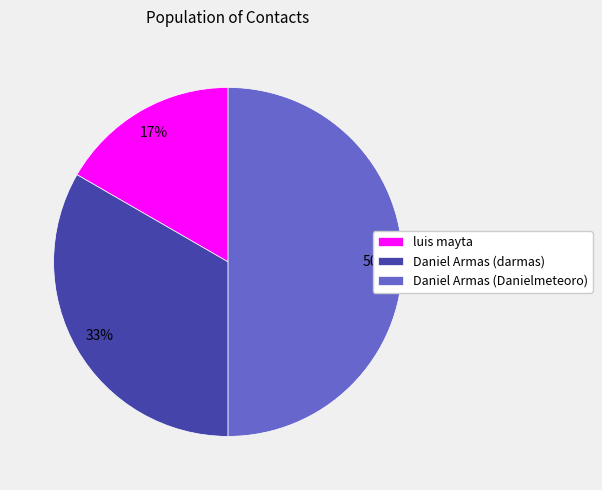

To the nearest percent, what is the combined percentage of Daniel Armas (darmas) and luis mayta?

50%